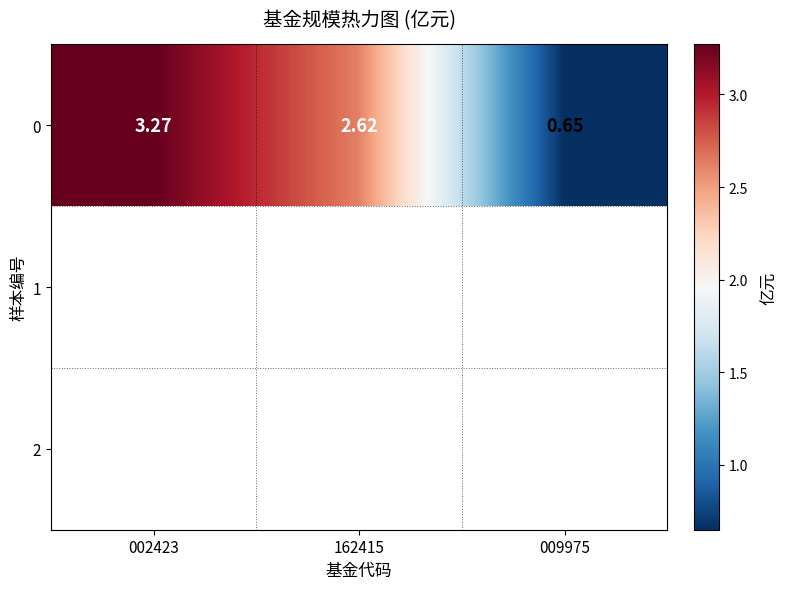

Read the value at 002423.

3.3